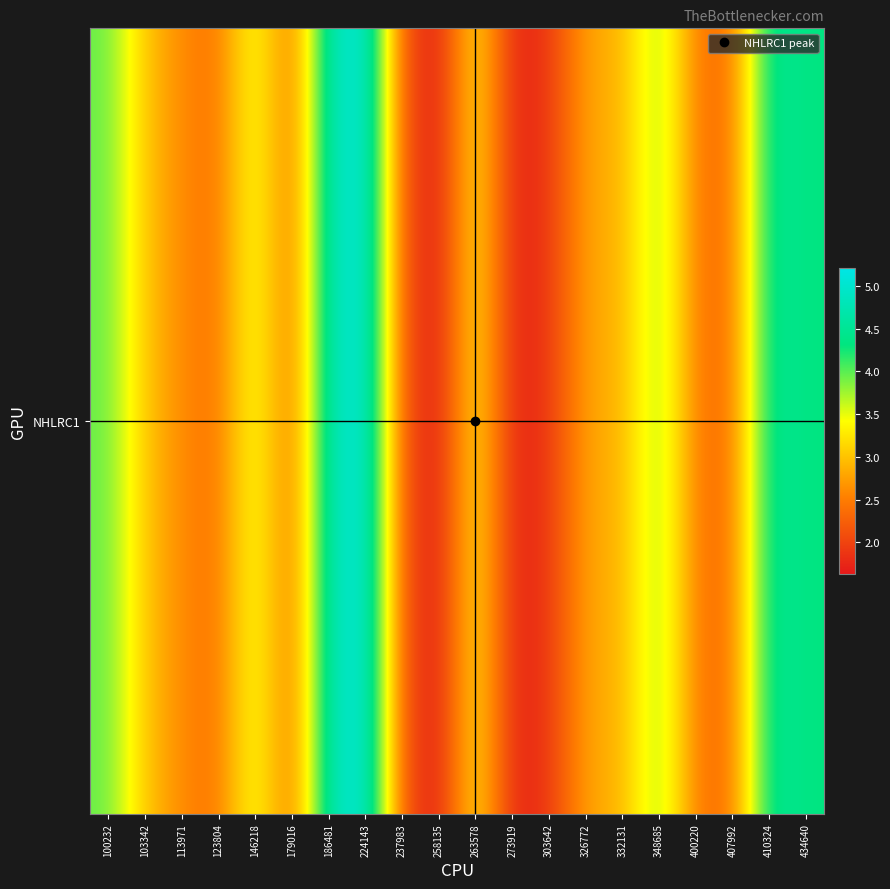

Which label corresponds to the smallest value in the chart?

258135